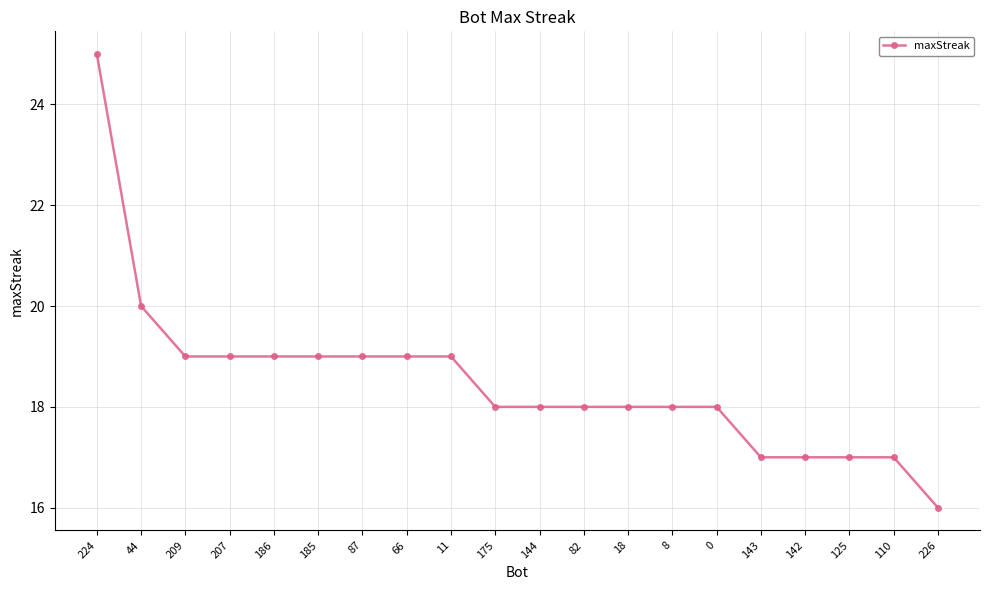

Reading right to left, extract all data points from this chart.

16	17	17	17	17	18	18	18	18	18	18	19	19	19	19	19	19	19	20	25